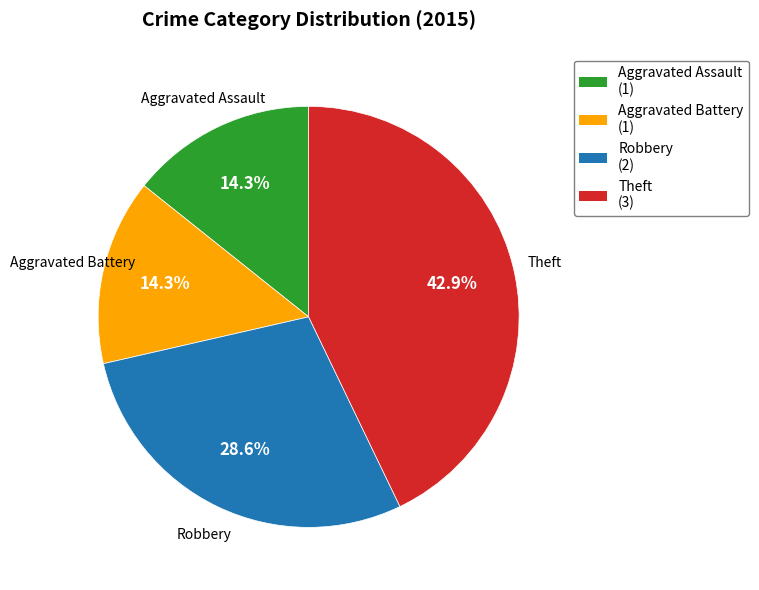

What is the ratio of the value at Robbery to the value at Theft?

0.7